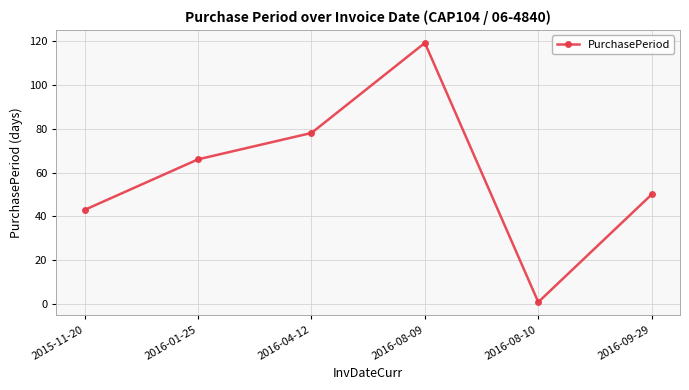

How many distinct data groups are displayed?

1